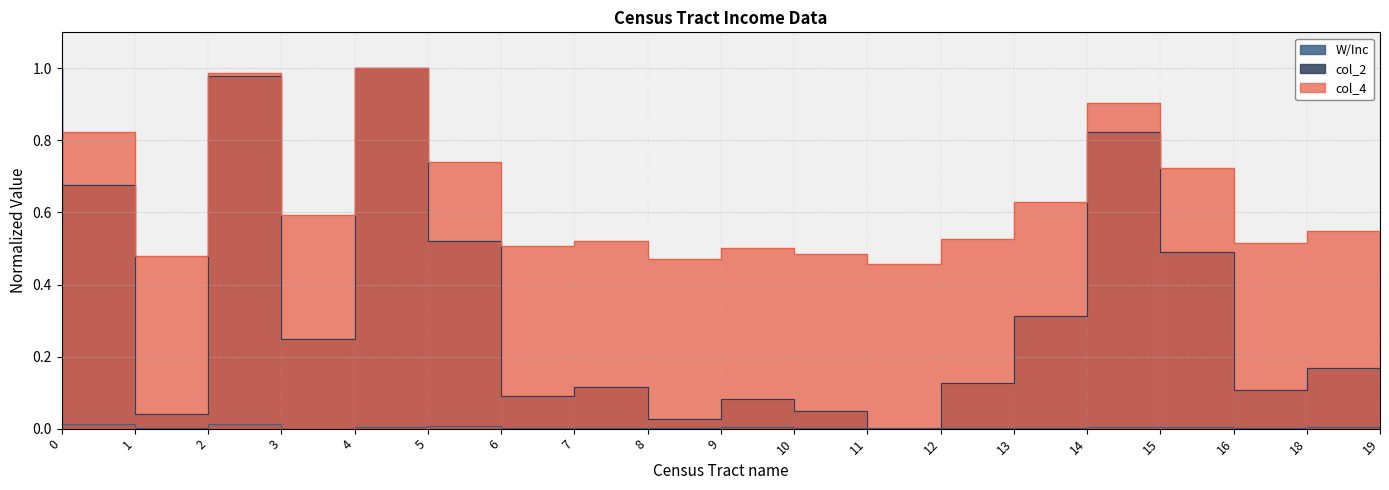

What is the highest value of the col_2 series?

1.0